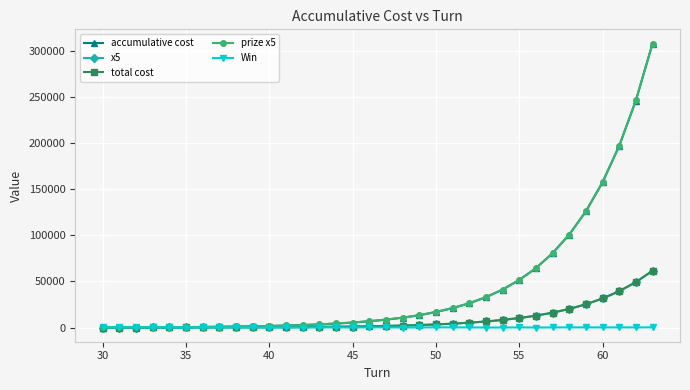

Where is prize x5 nearest to the value 154250?

60